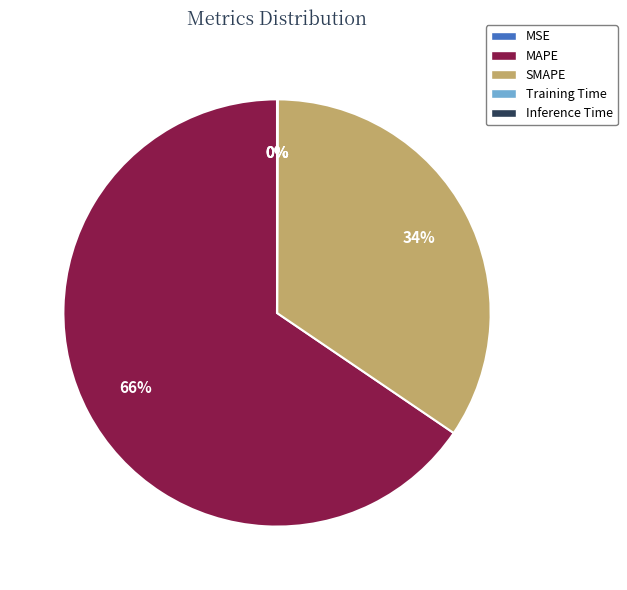

True or false: MAPE accounts for 53% of the total.

False